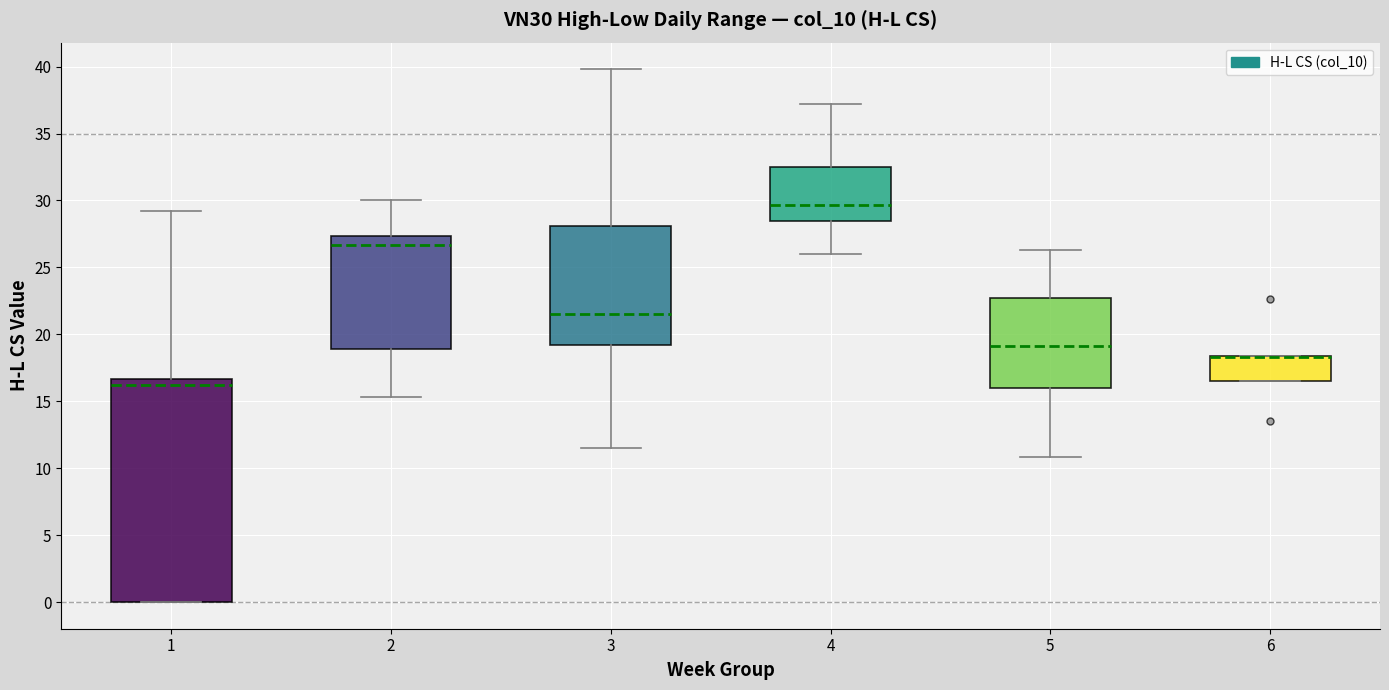

Reading left to right, read every box against the y-axis: the position of its median line, the range the box covers, and the ends of its whiskers. The values are not printed on the chart, so give them approximately, as read against the axis.

1: median 16.0, box 0.0 to 16.5, whiskers 0.0 to 29.5
2: median 26.5, box 19.0 to 27.5, whiskers 15.5 to 30.0
3: median 21.5, box 19.0 to 28.0, whiskers 11.5 to 40.0
4: median 29.5, box 28.5 to 32.5, whiskers 26.0 to 37.0
5: median 19.0, box 16.0 to 23.0, whiskers 11.0 to 26.5
6: median 18.5 (drawn on the box's upper edge), box 16.5 to 18.5, whiskers 16.5 to 18.5